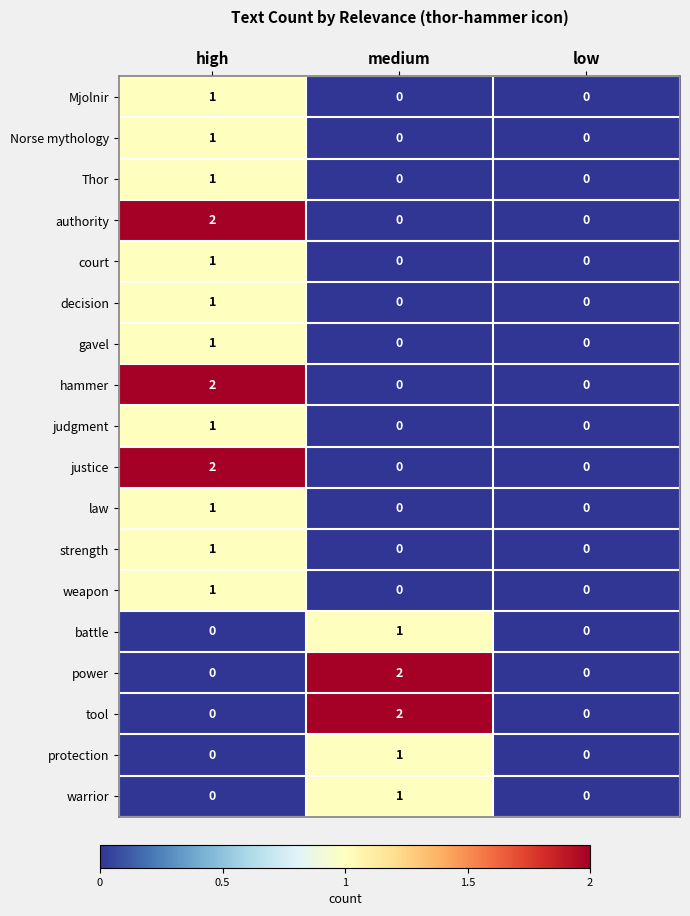

The weapon series shows 0 at low. True or false?

True